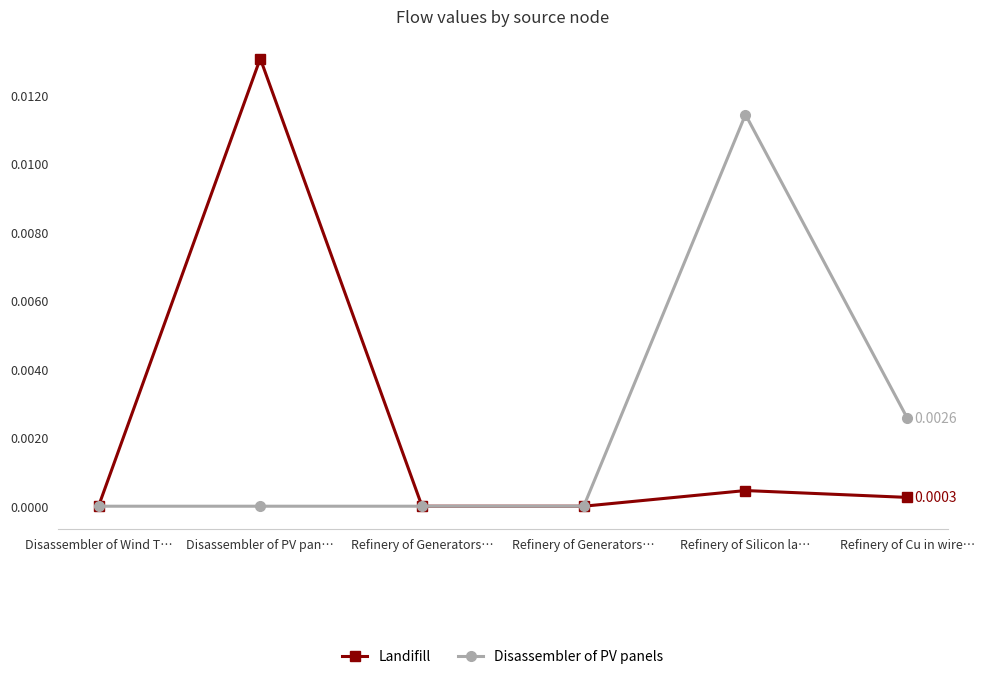

At which category is the sum across all series the highest?

Disassembler of PV pan…